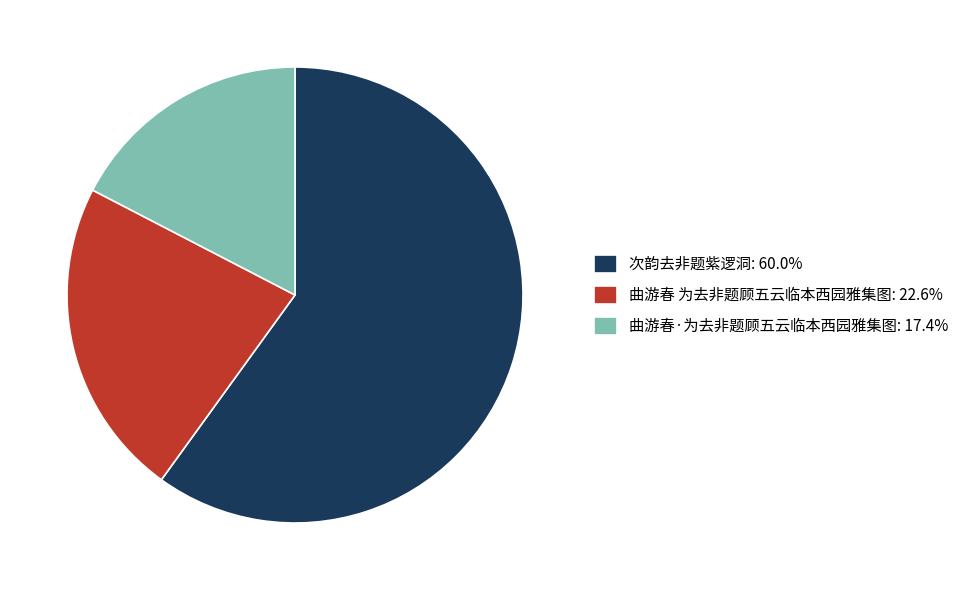

Which category has the biggest portion of the pie?

次韵去非题紫逻洞